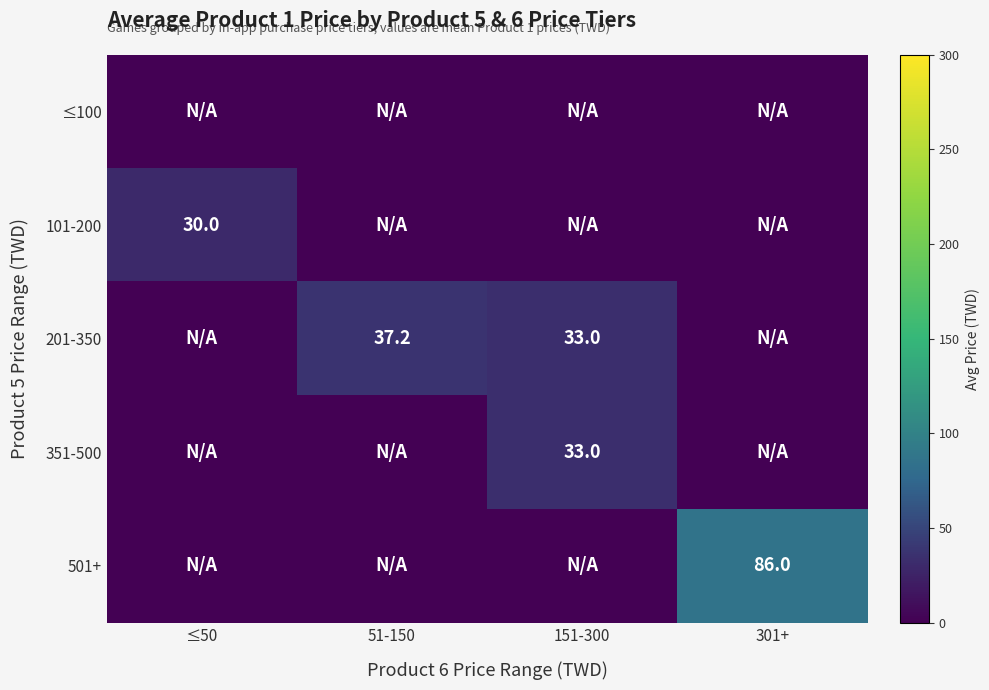

True or false: 501+ has a value of 86.0 at 301+.

True